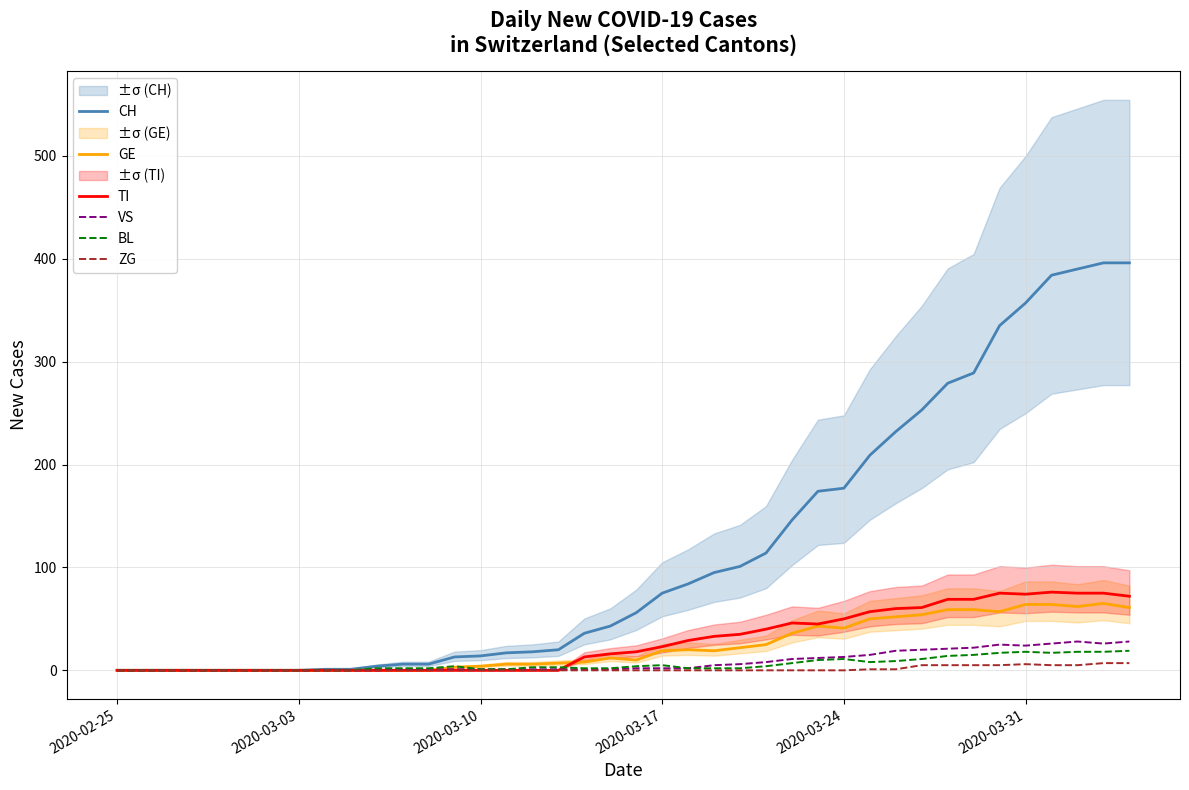

What is the difference between the maximum and minimum values in the BL series?

19